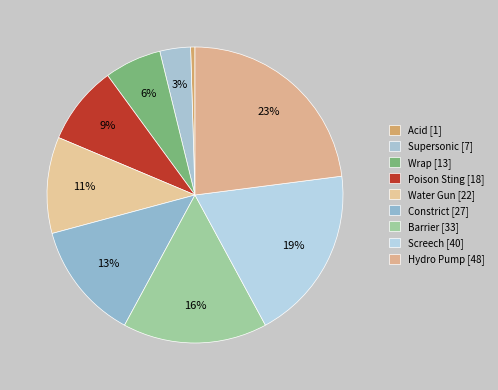

Is it true that Barrier is 16% of the pie?

True